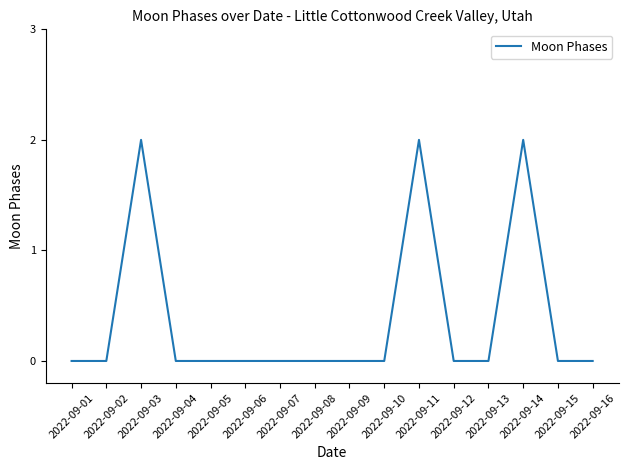

What is the maximum value shown in the chart?

2